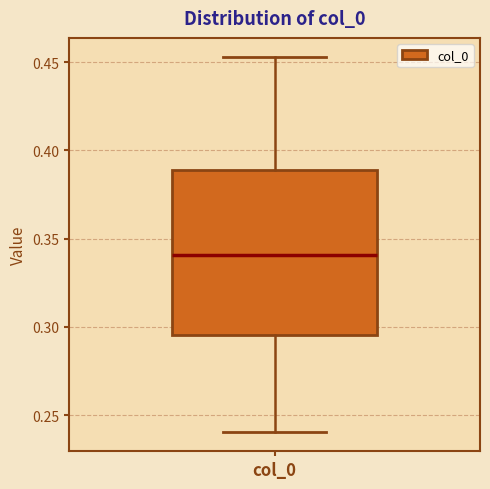

Transcribe this box plot: give where the median line is, the range the box spans, and where the two whiskers end, as read against the y-axis. The values are not printed on the chart, so give them approximately, as read against the axis.

median 0.340, box 0.295 to 0.390, whiskers 0.240 to 0.455